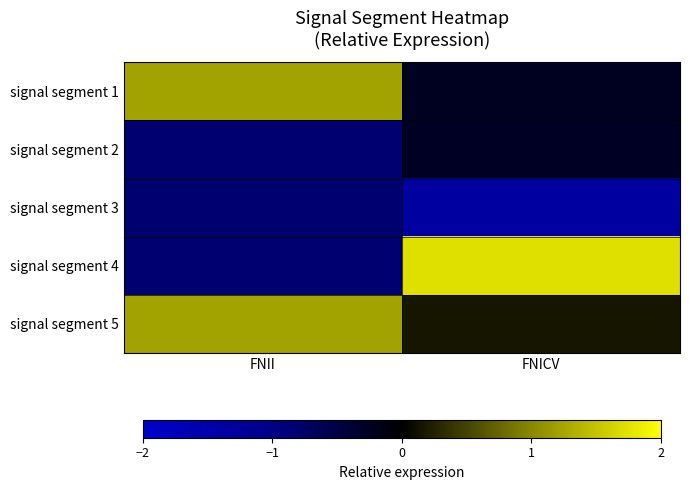

Reading left to right, extract all data points from this chart.

signal segment 1: FNII=1.2	FNICV=-0.2
signal segment 2: FNII=-0.8	FNICV=-0.3
signal segment 3: FNII=-0.8	FNICV=-1.4
signal segment 4: FNII=-0.8	FNICV=1.7
signal segment 5: FNII=1.2	FNICV=0.2